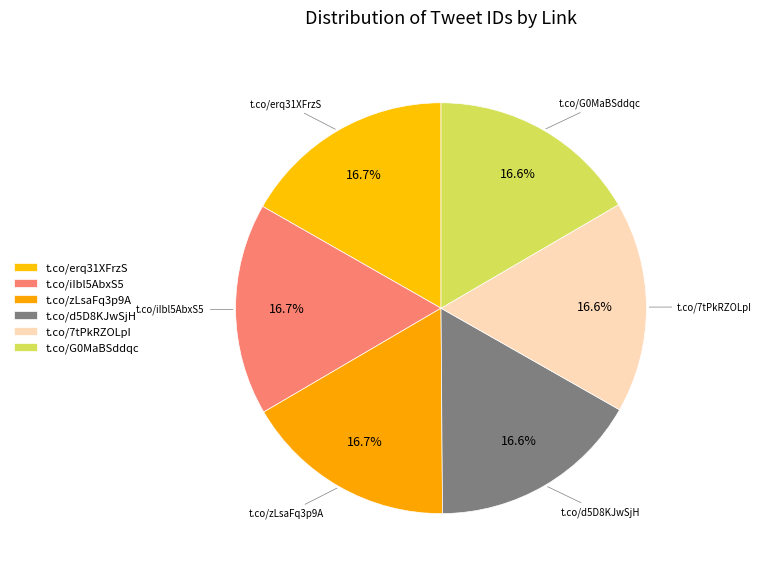

How many segments does this pie chart have?

6